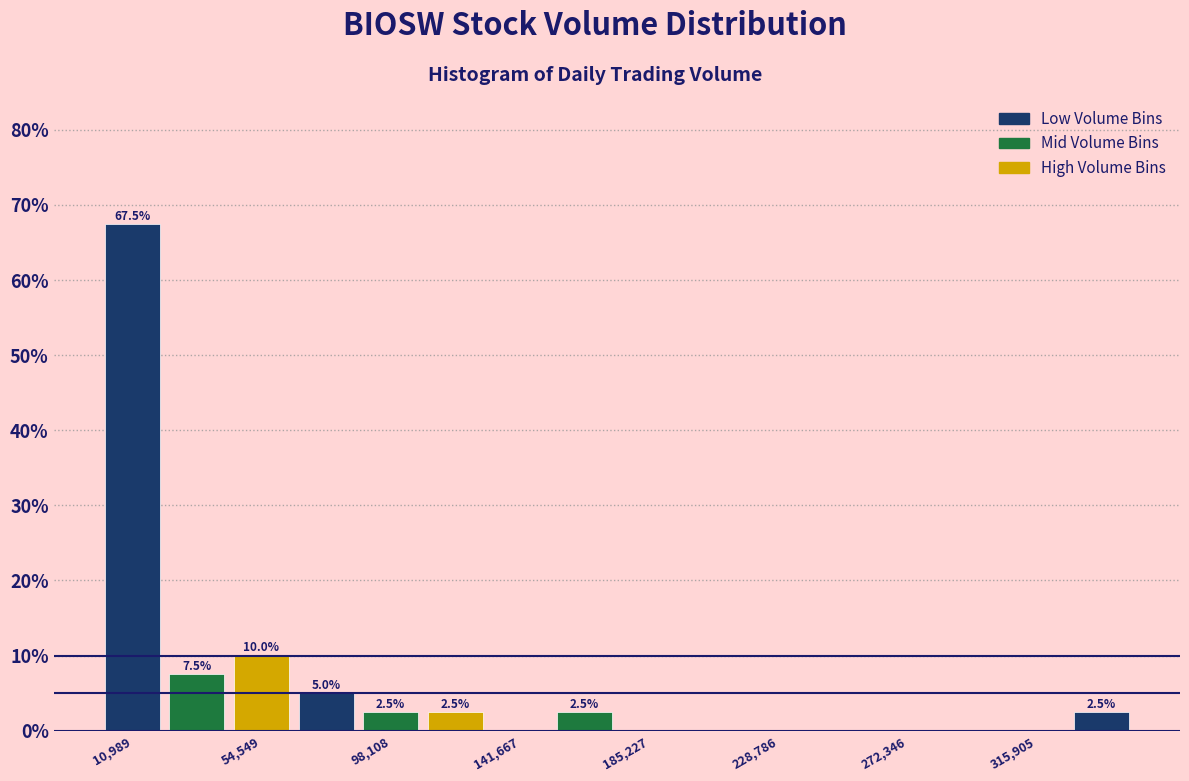

Which range on the x-axis has the tallest bar?

0 to 20000